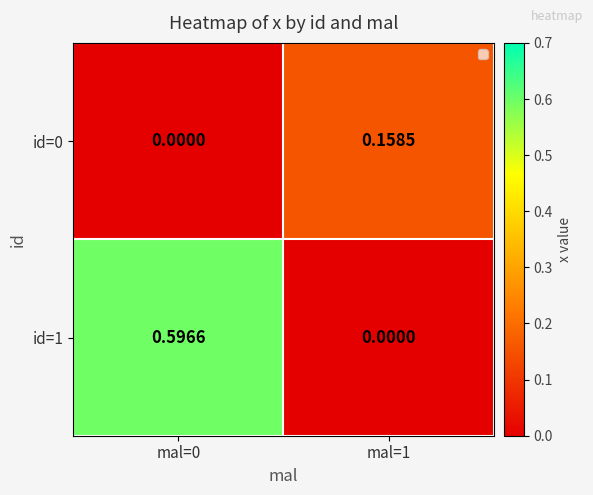

List the series in order of their overall mean, highest first.

id=1, id=0